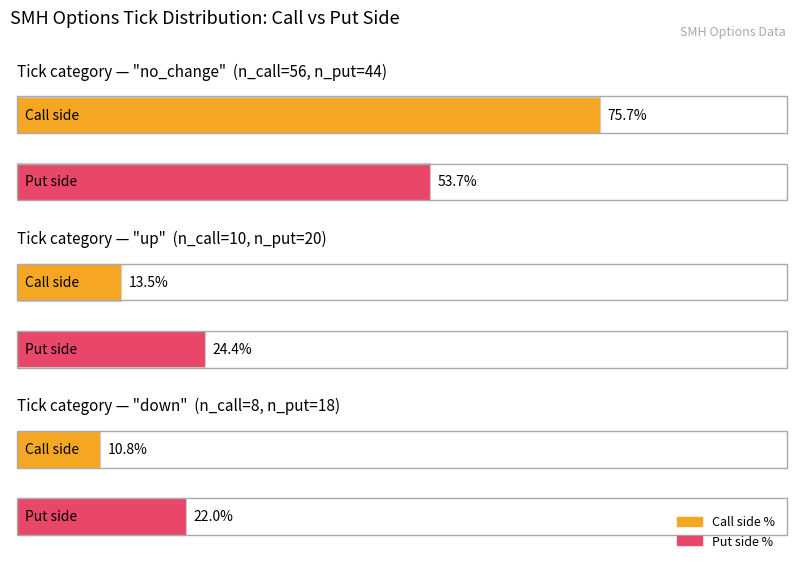

Where does the down series first go above 4?

no_change